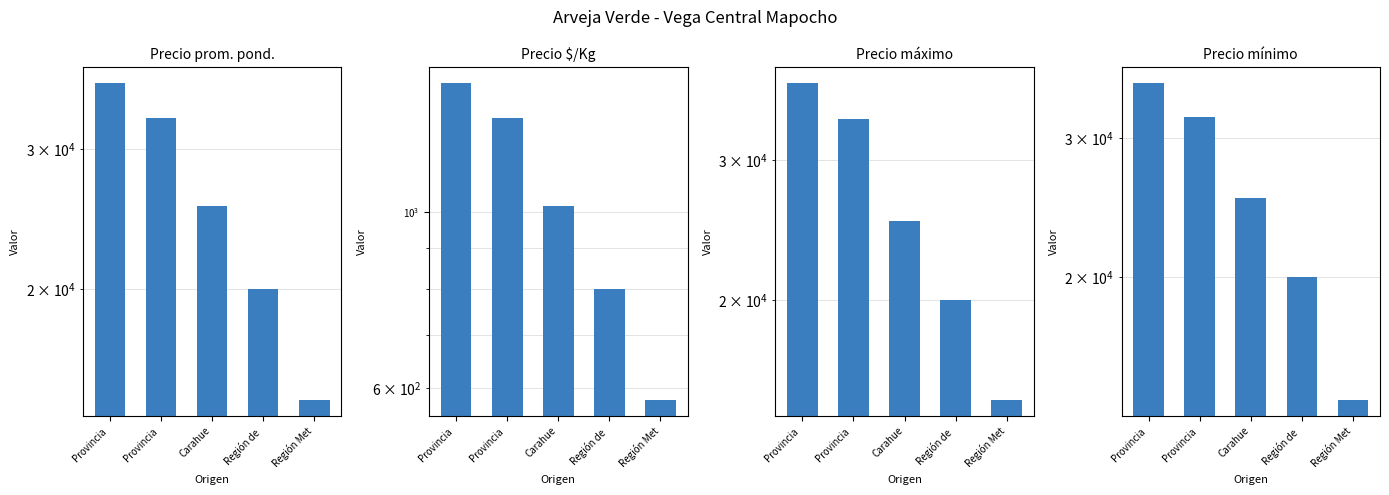

What is the total value across all series at Región Met?

44080